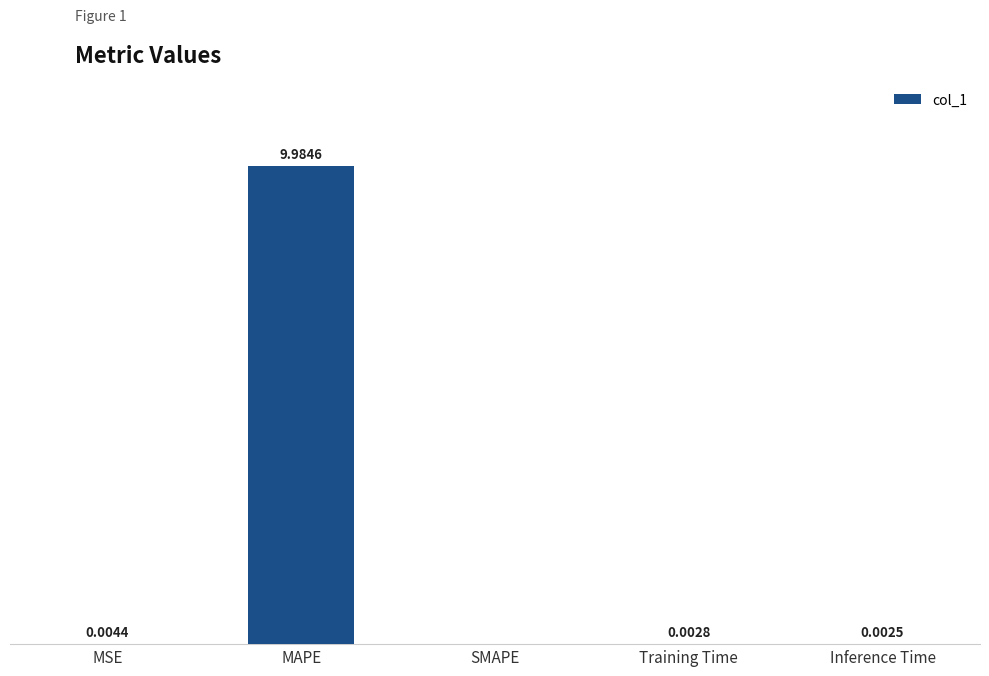

At which category does the chart reach its peak across all series?

MAPE